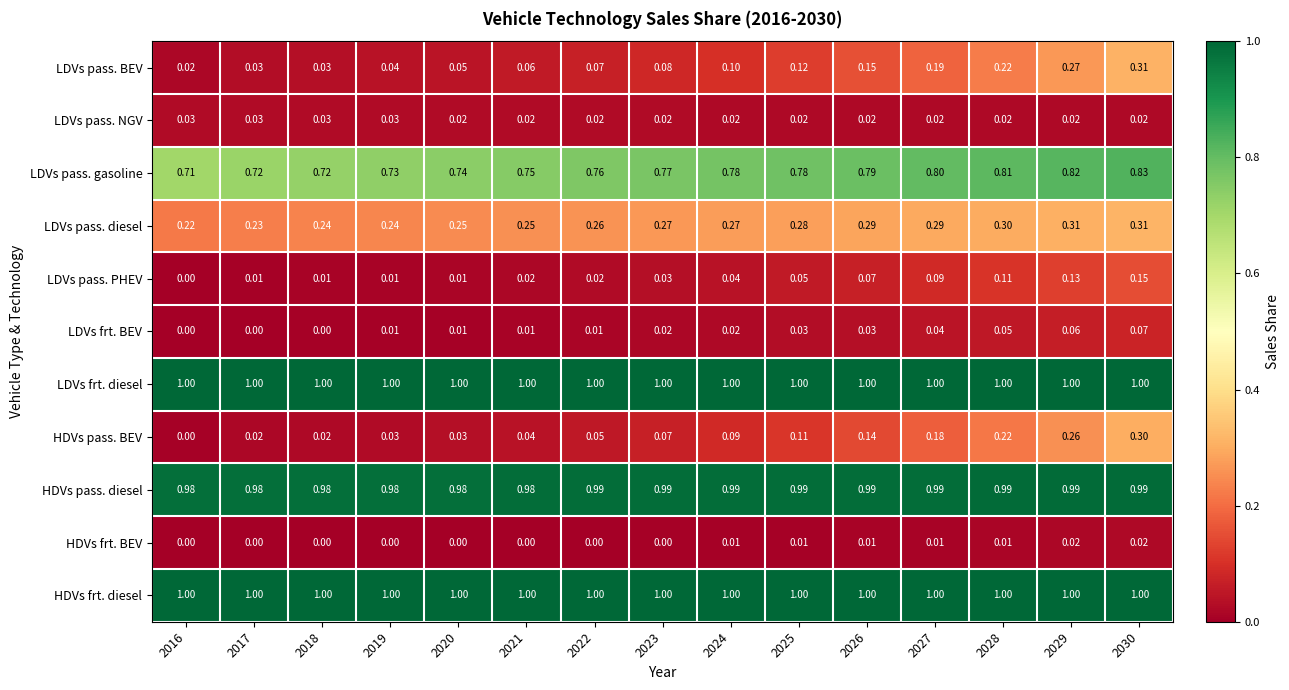

Is the value of LDVs pass. BEV at 2026 greater than the value of HDVs pass. BEV at 2021?

Yes